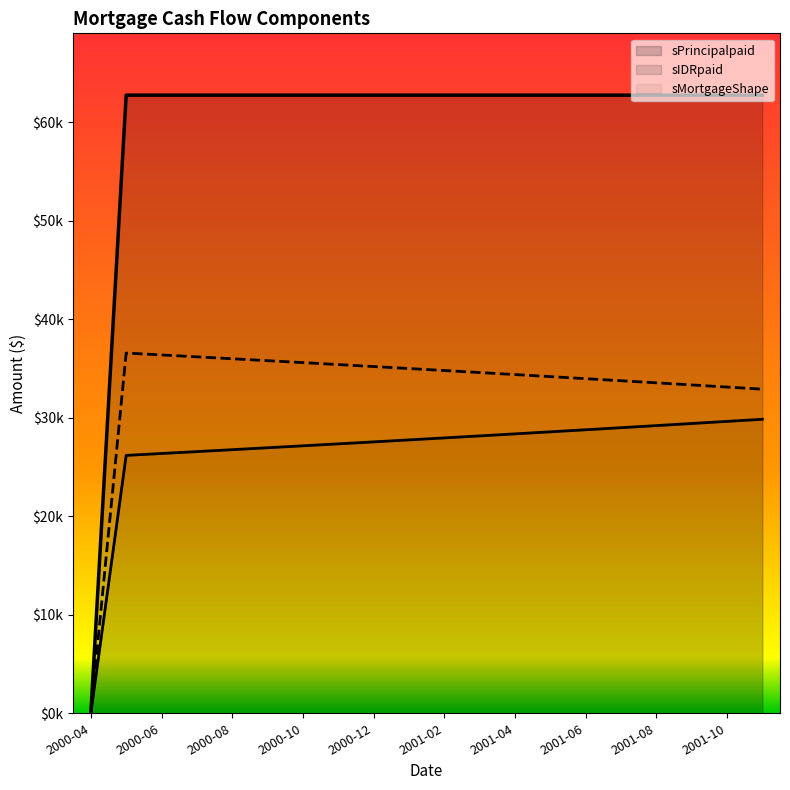

True or false: sPrincipalpaid has a value of 27340.1 at 2000-11.

True